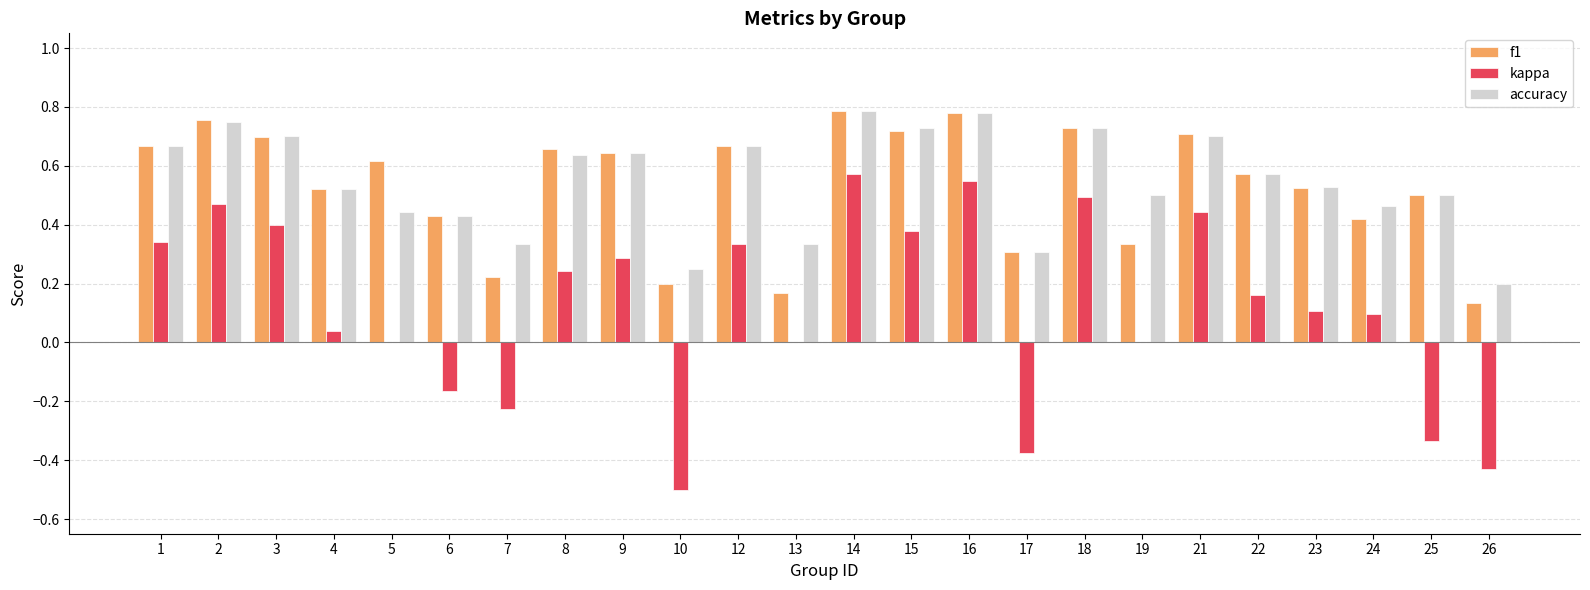

How many groups of bars are there?

24